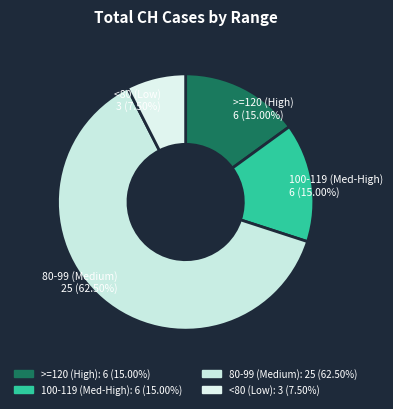

Do >=120 (High) and <80 (Low) together represent more than half of the pie?

No